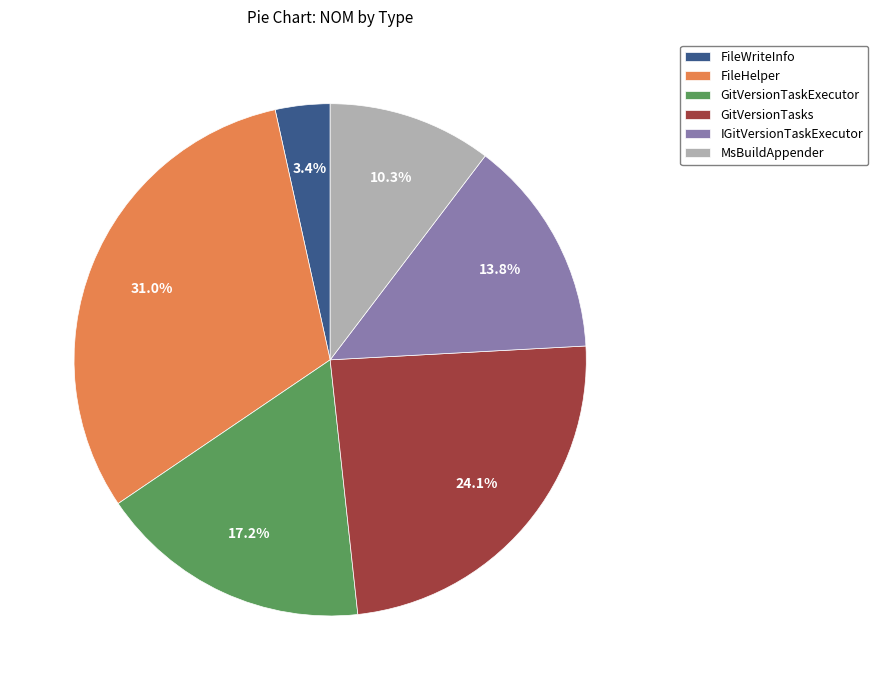

To the nearest percent, what is the average slice percentage?

17%